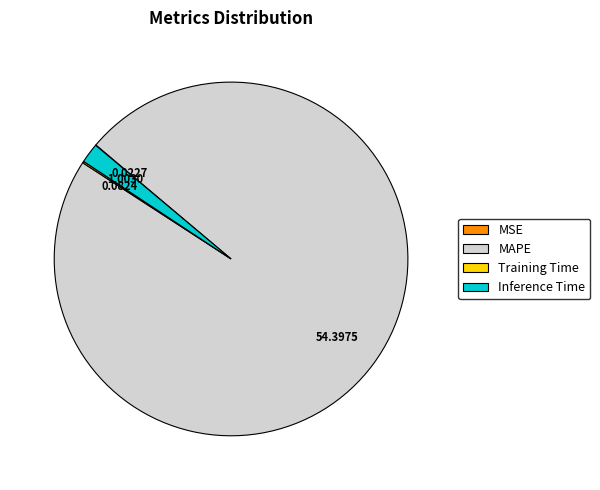

Is it true that MAPE is 86% of the pie?

False